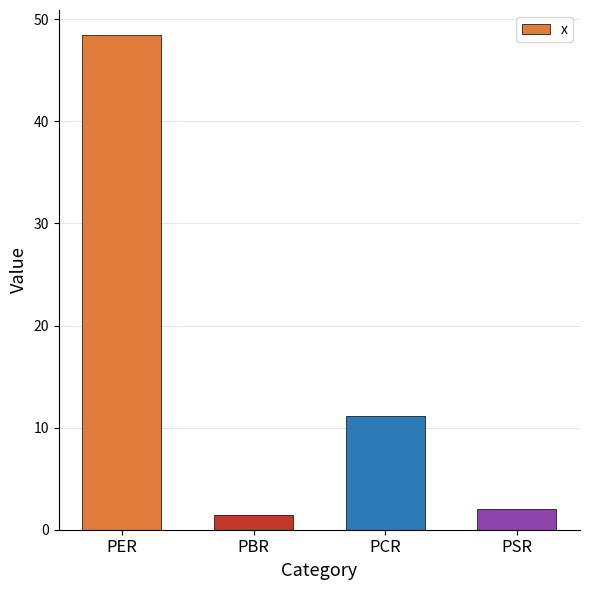

Count the number of categories in the chart.

4